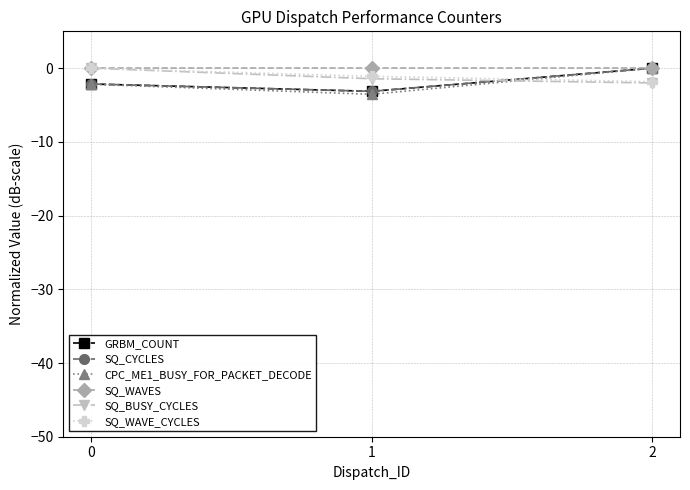

Does the chart have visible grid lines?

Yes